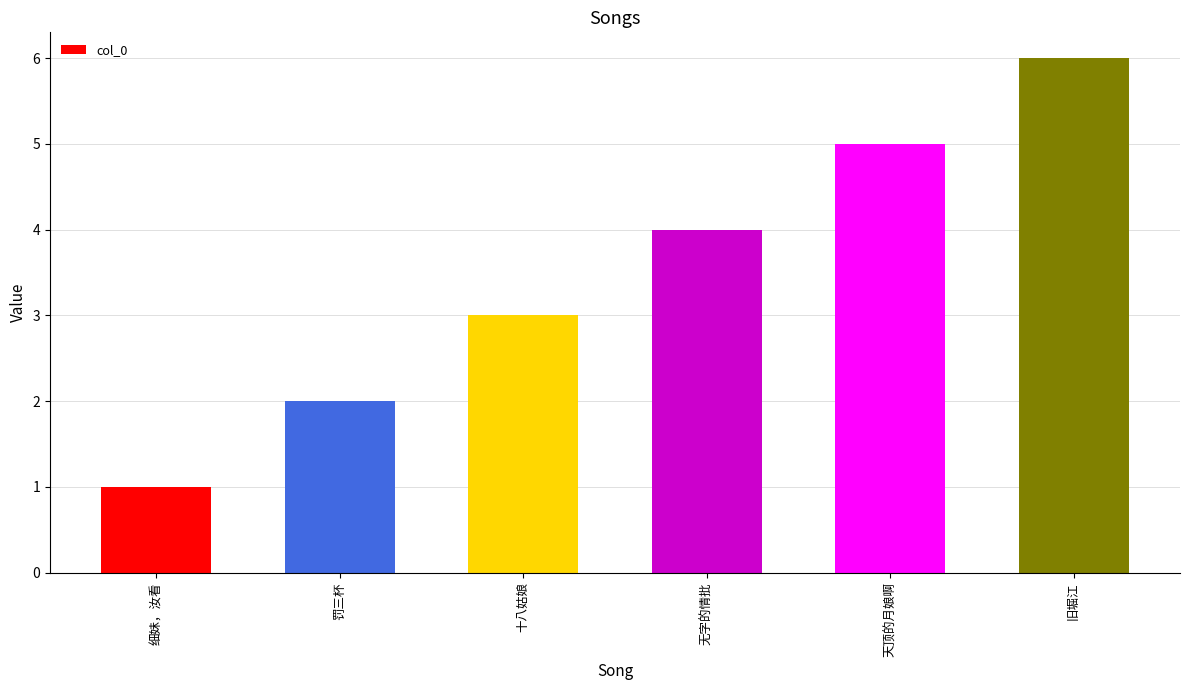

What is the label of the 2nd bar from the left?

罚三杯